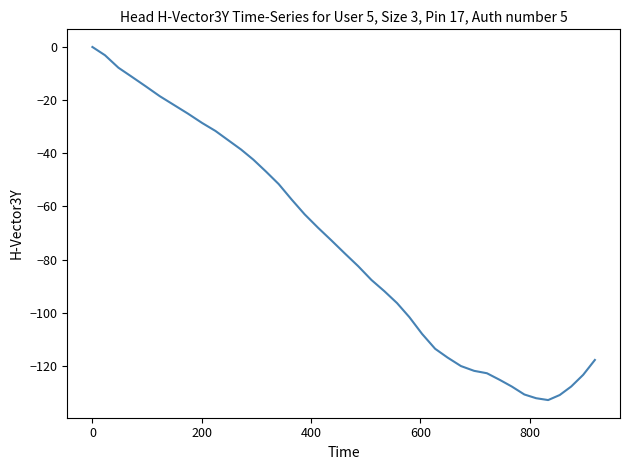

What is the minimum value shown in the chart?

-132.9